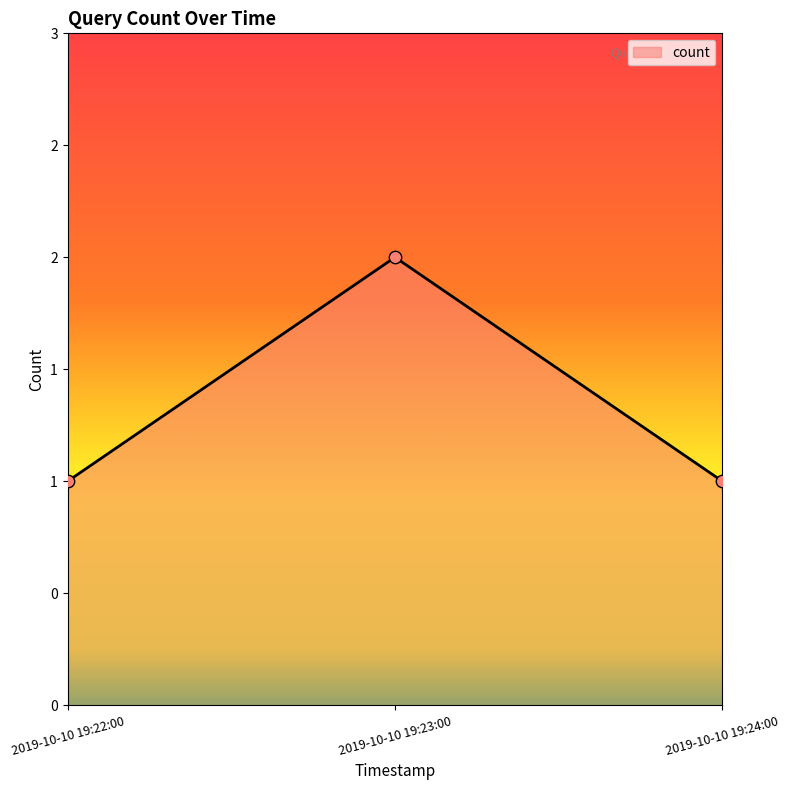

What is the change in value from 2019-10-10 19:22:00 to 2019-10-10 19:23:00?

+1